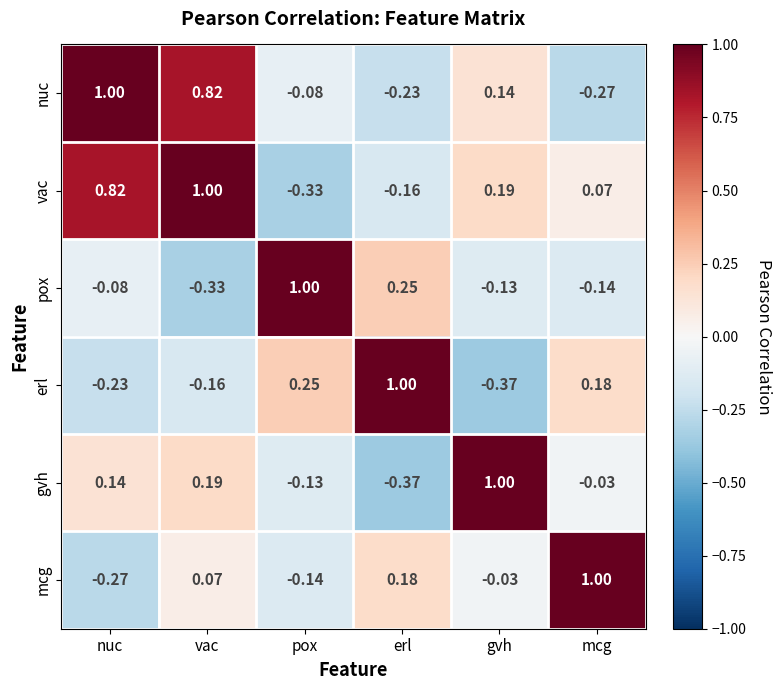

Where is erl nearest to the value 0?

vac